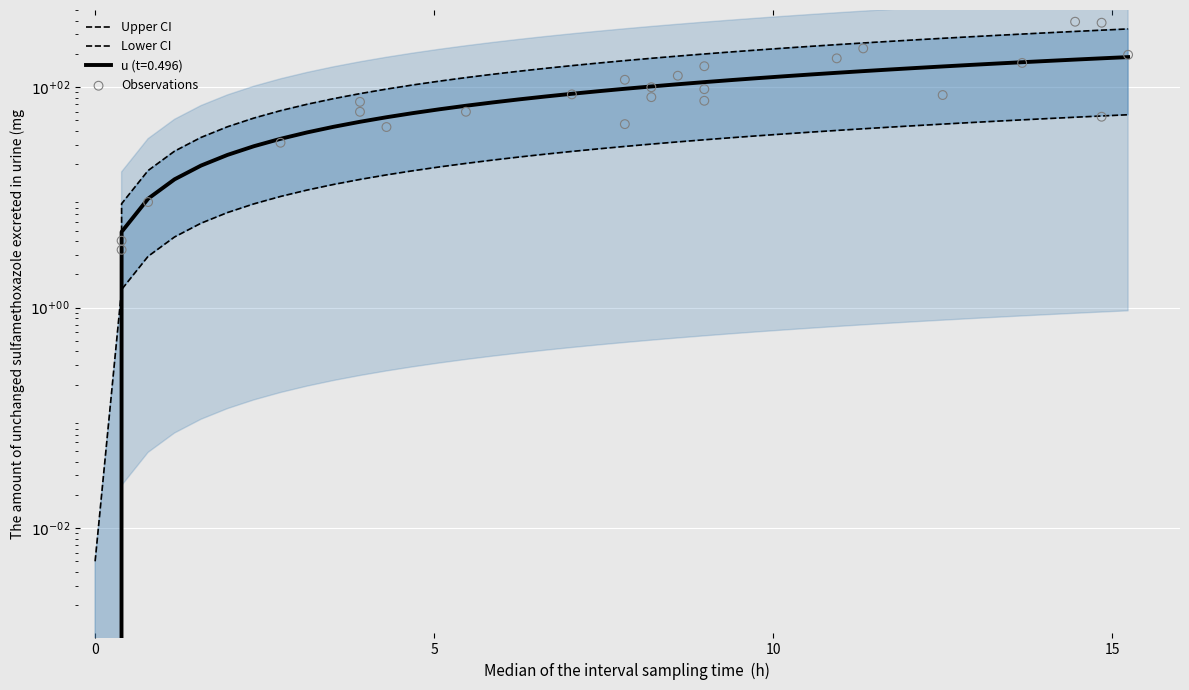

At how many categories does at least one series exceed 52?

29